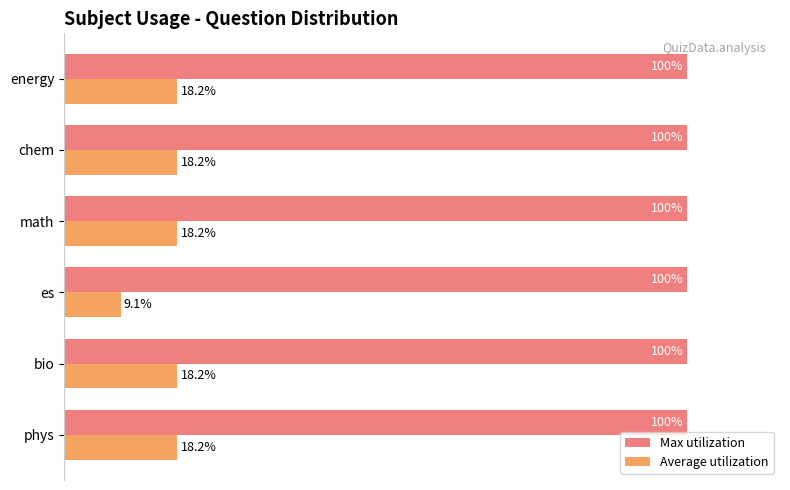

Which series has the widest spread of values?

Average utilization